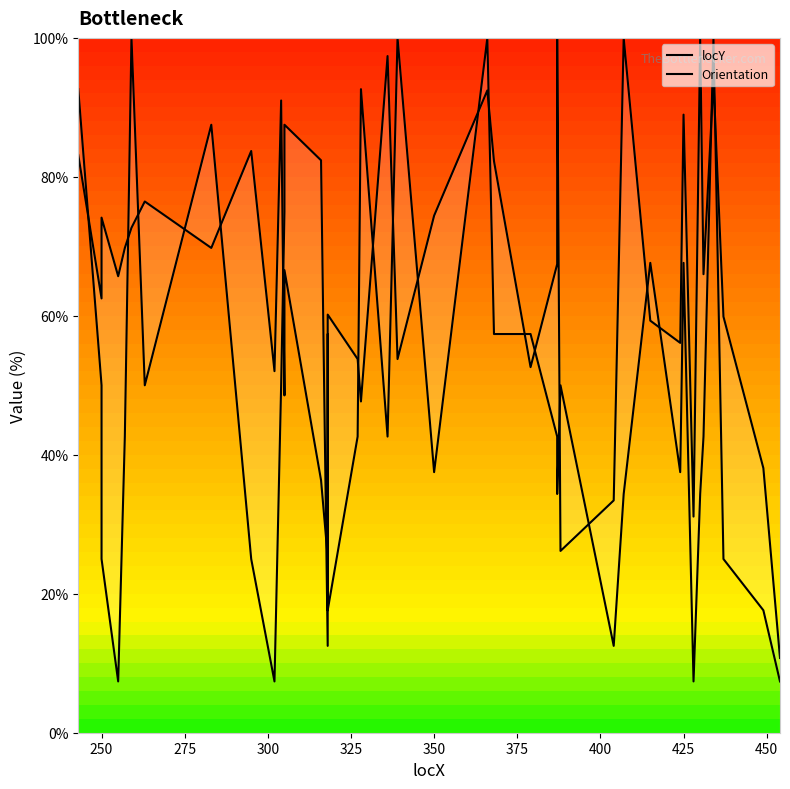

True or false: Orientation has a value of 4.1 at 16.

False